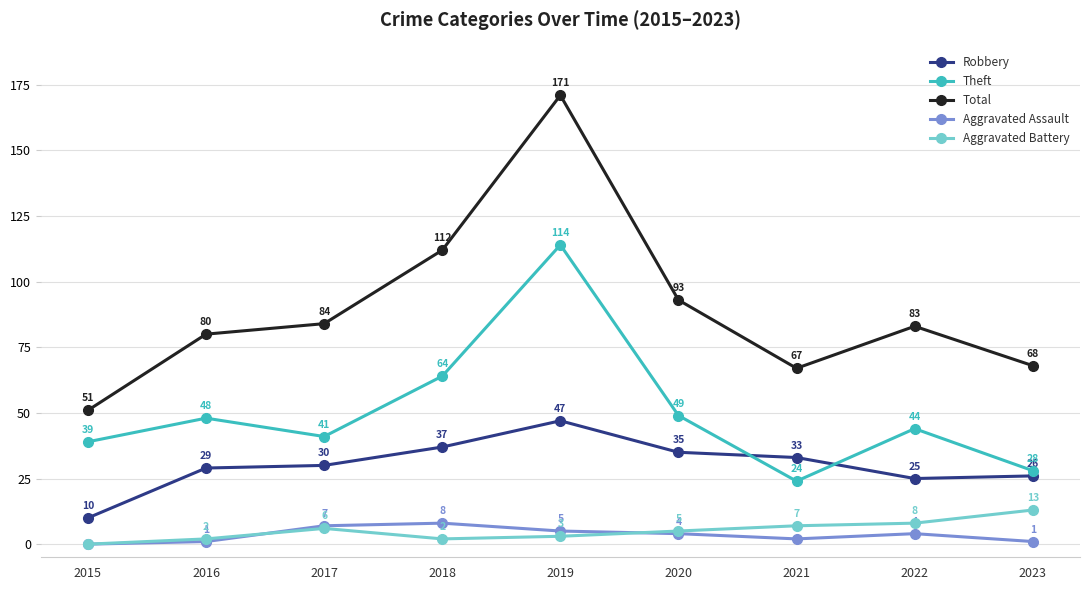

Read the Theft value at 2016, to the nearest 10.

50